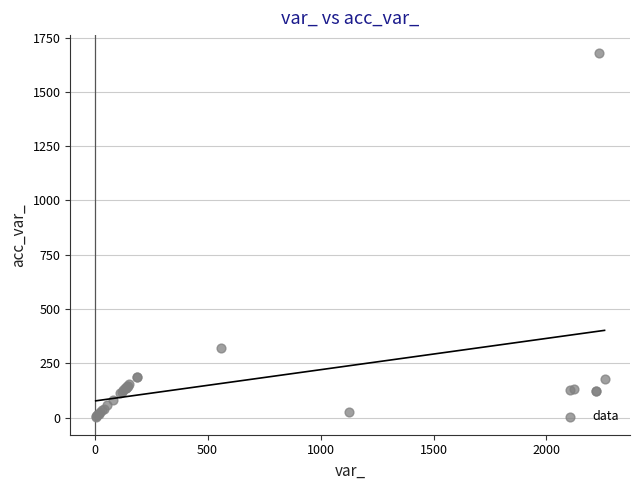

What Y value in the scatter plot is closest to 841?

321